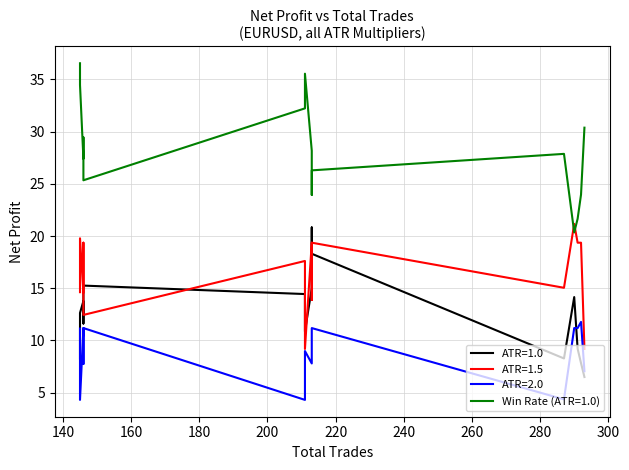

What is the difference between the ATR=1.0 values at 7 and 13?

5.8